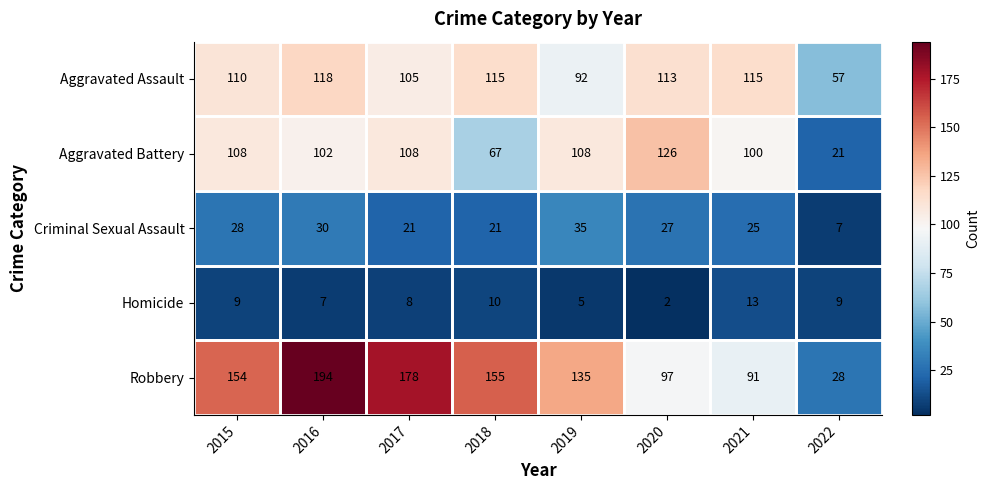

At which label is Aggravated Assault closest to 87?

2019